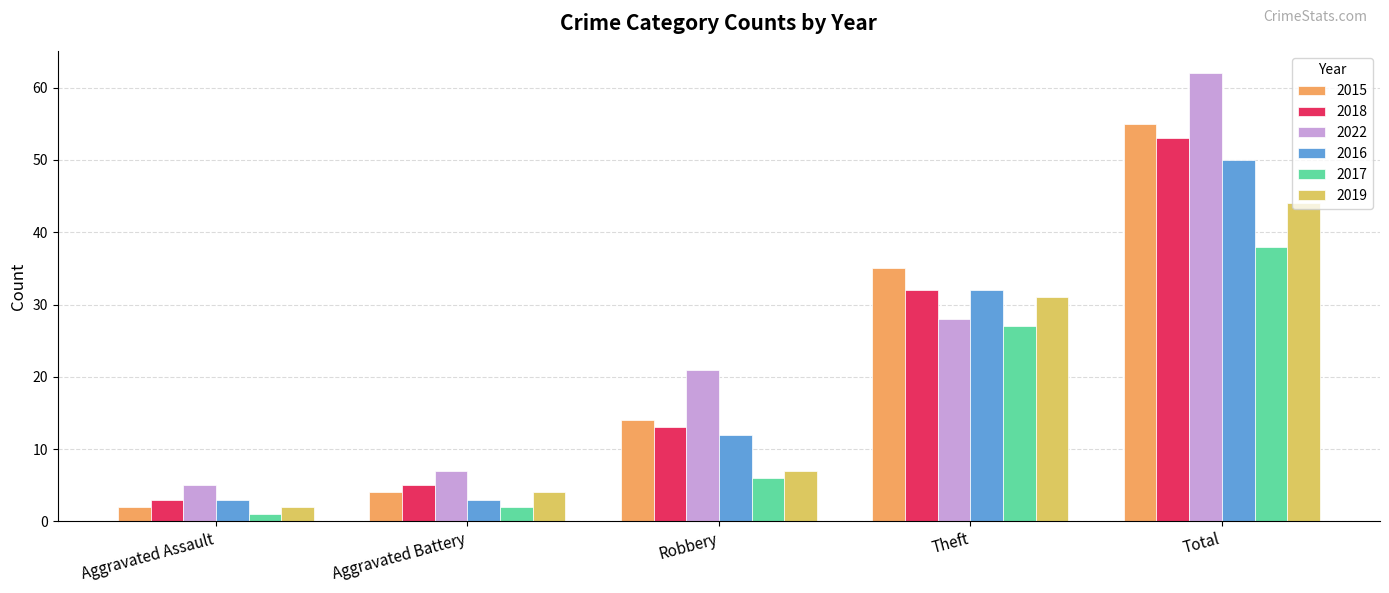

How many groups of bars are there?

5